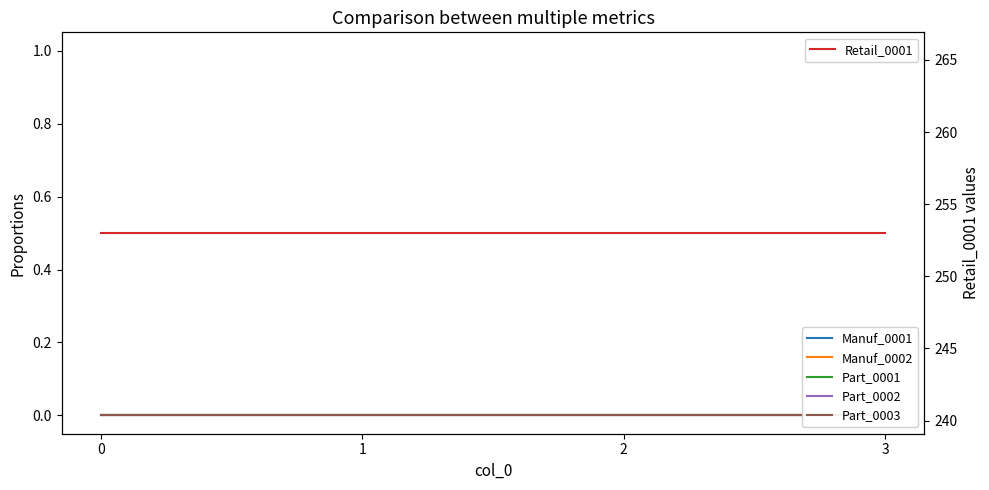

True or false: Manuf_0001 and Part_0003 intersect in this chart.

False